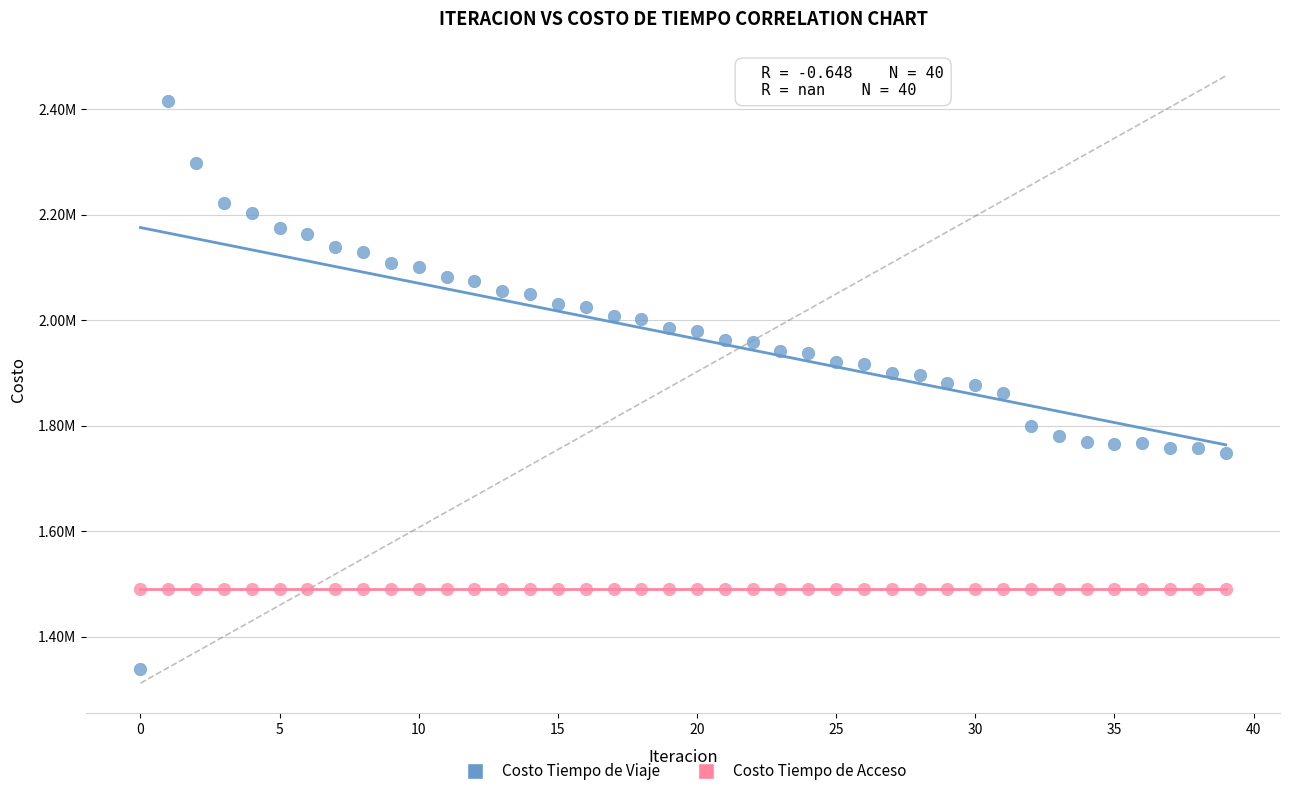

Which series reaches the minimum Y coordinate?

Costo Tiempo de Viaje